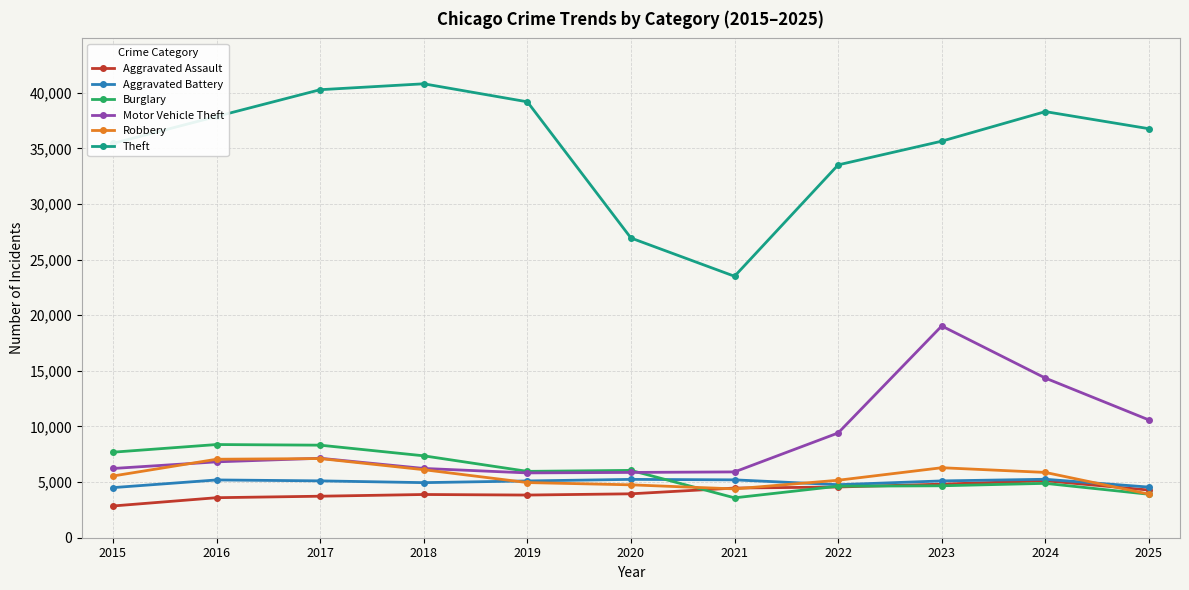

Is the value of Theft at 2020 greater than the value of Motor Vehicle Theft at 2020?

Yes